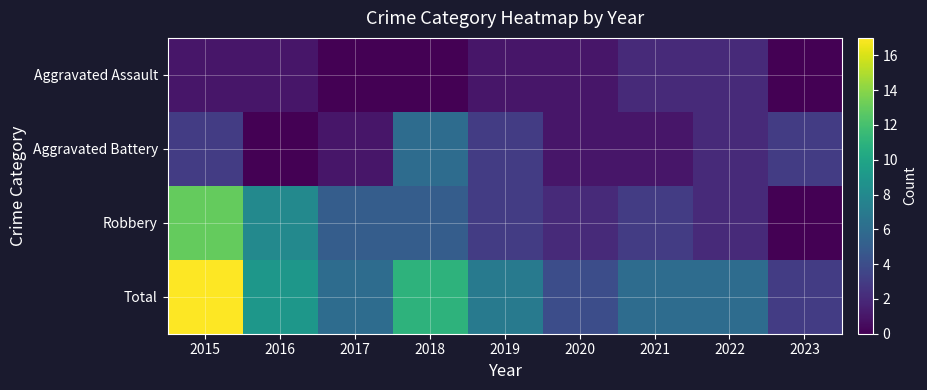

Reading right to left, list all the values displayed in this chart.

Aggravated Assault: 2023=0	2022=2	2021=2	2020=1	2019=1	2018=0	2017=0	2016=1	2015=1
Aggravated Battery: 2023=3	2022=2	2021=1	2020=1	2019=3	2018=6	2017=1	2016=0	2015=3
Robbery: 2023=0	2022=2	2021=3	2020=2	2019=3	2018=5	2017=5	2016=8	2015=13
Total: 2023=3	2022=6	2021=6	2020=4	2019=7	2018=11	2017=6	2016=9	2015=17